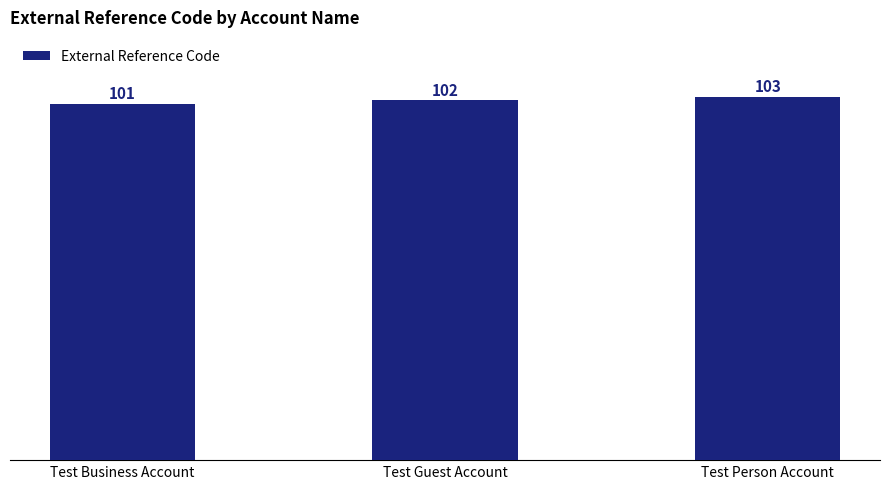

The chart shows a value of 22 at Test Guest Account. True or false?

False